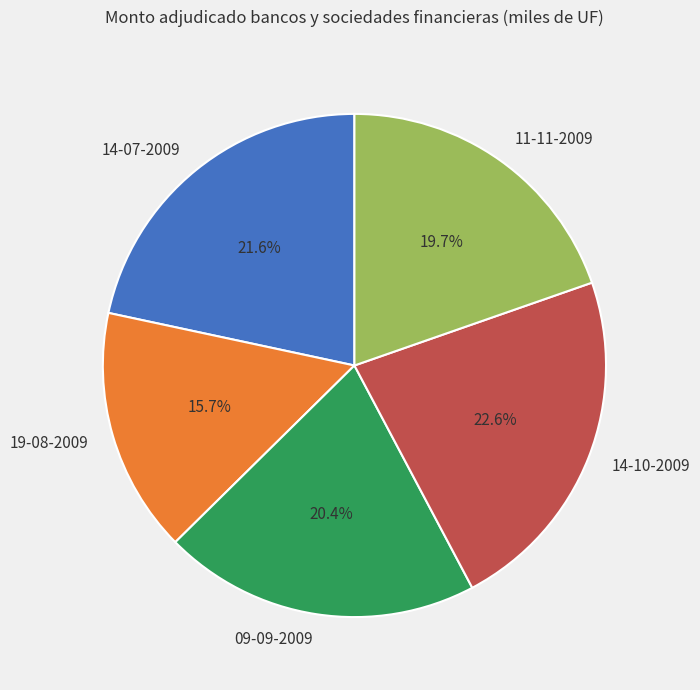

What percentage is the 14-07-2009 slice, to the nearest percent?

22%